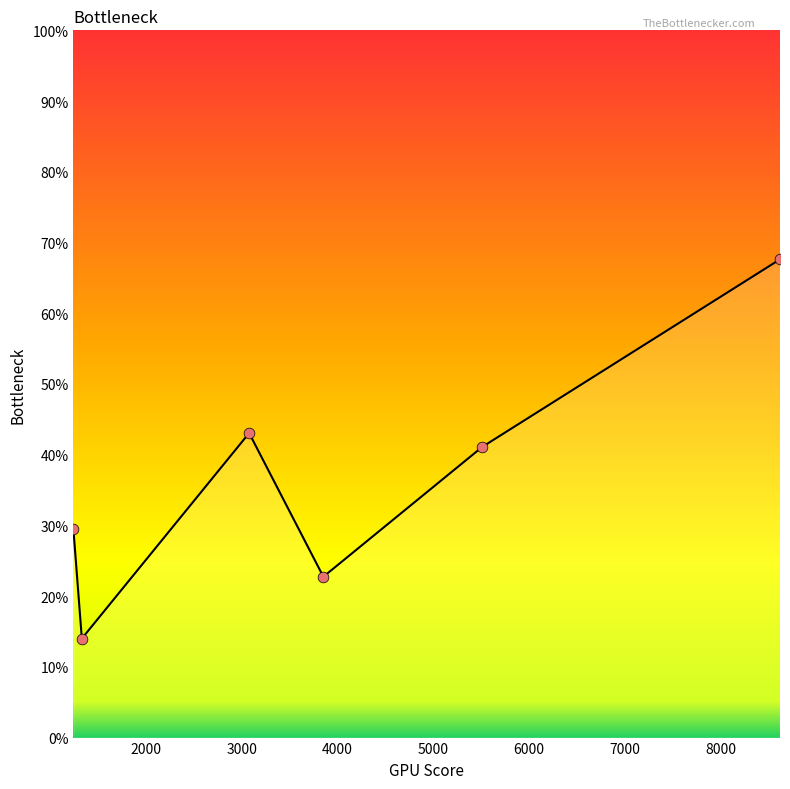

How many interior local peaks (higher than both neighbors) does the data have?

1